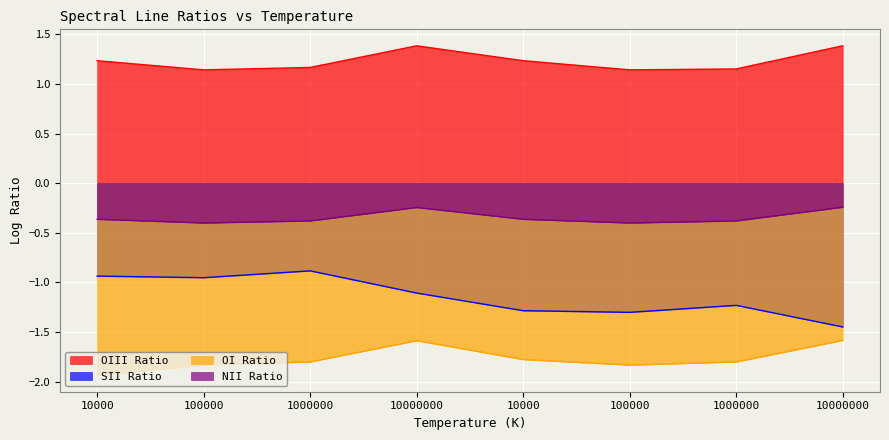

What is the value of the SII Ratio point at the 4th from the left?

-1.1